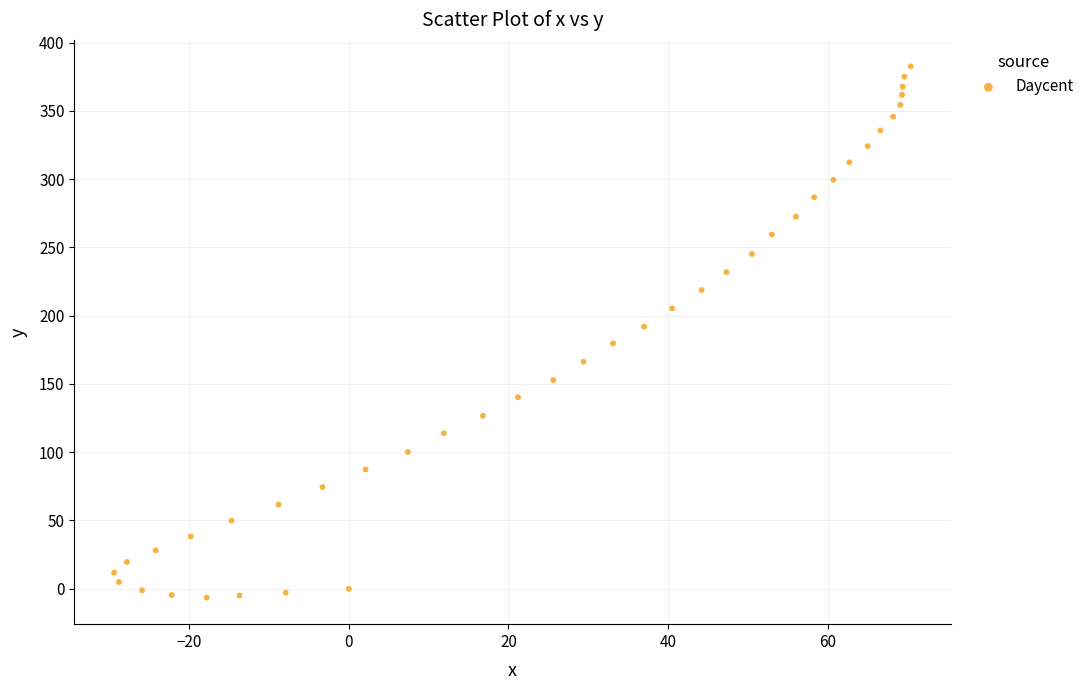

What is the range of X values (max minus min)?

99.8